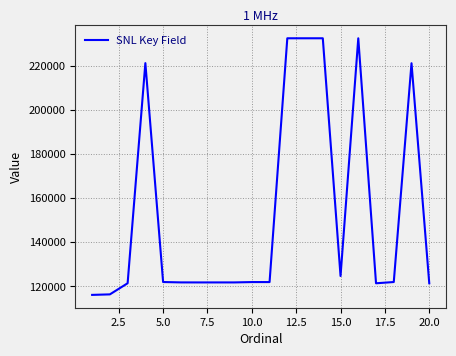

What is the difference between the maximum and minimum values?

116375